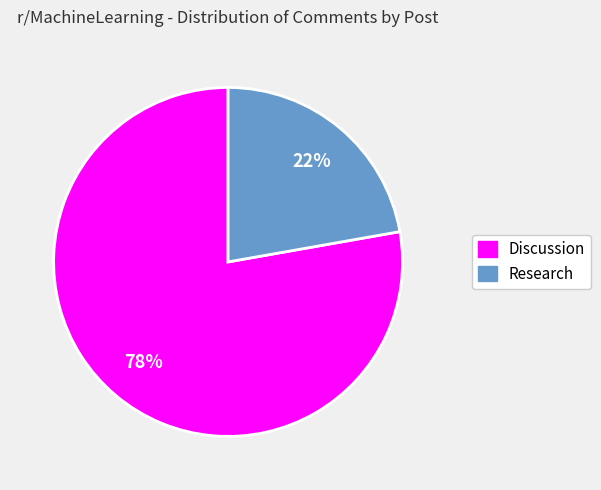

Does any single category account for the majority?

Yes